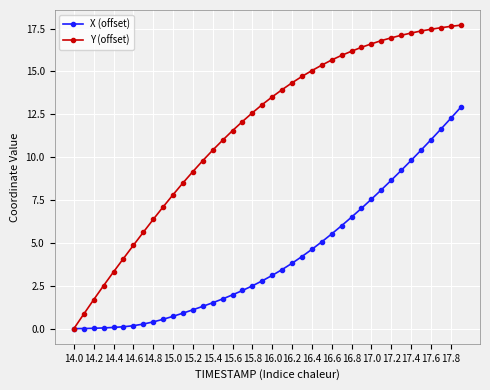

What is the maximum value shown in the chart?

17.7